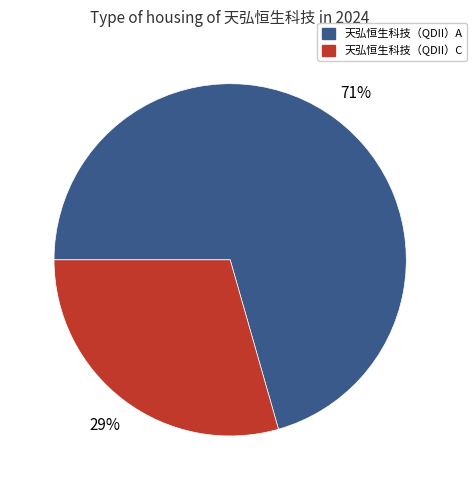

Combined, do 天弘恒生科技（QDII）C and 天弘恒生科技（QDII）A account for over 50%?

Yes